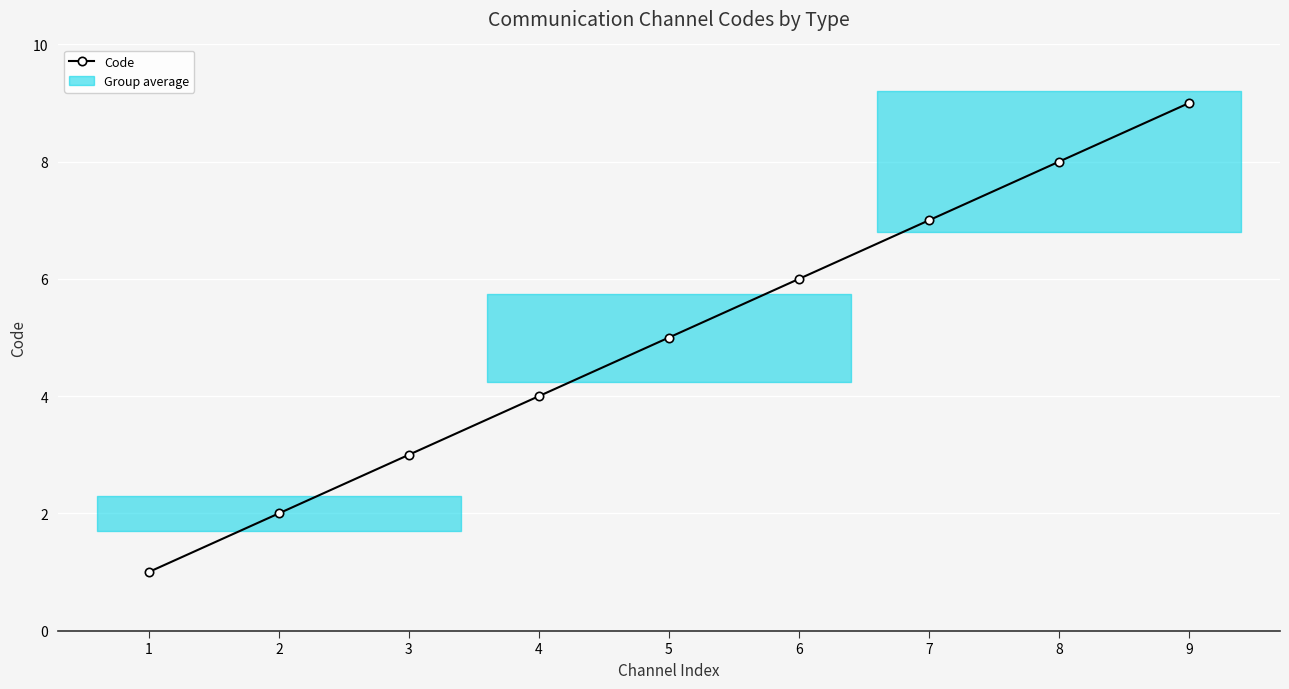

True or false: there are more than 1 points higher than both neighbors.

False